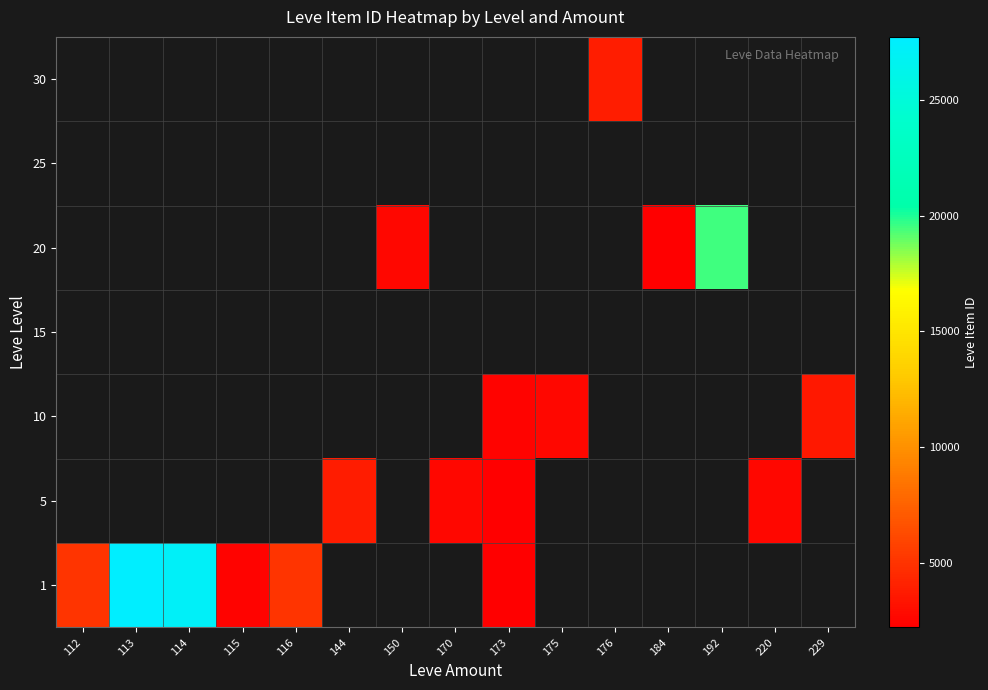

What is the greatest value displayed?

27713.0